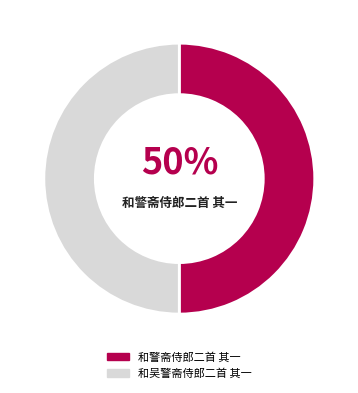

How many slices are in this pie chart?

2